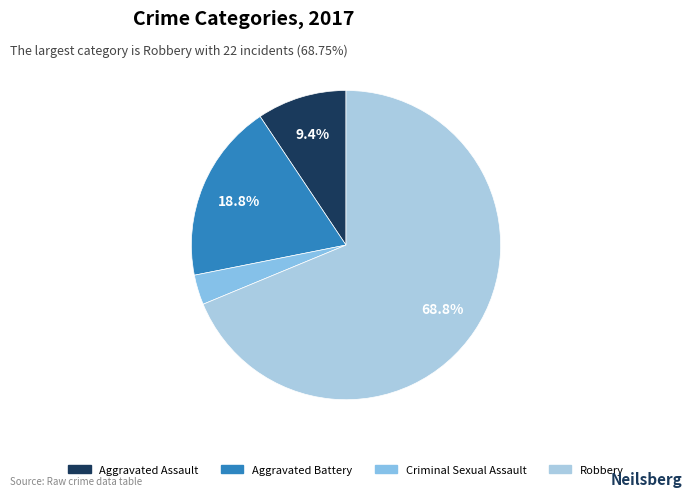

What is the change in value from Aggravated Assault to Criminal Sexual Assault?

-2